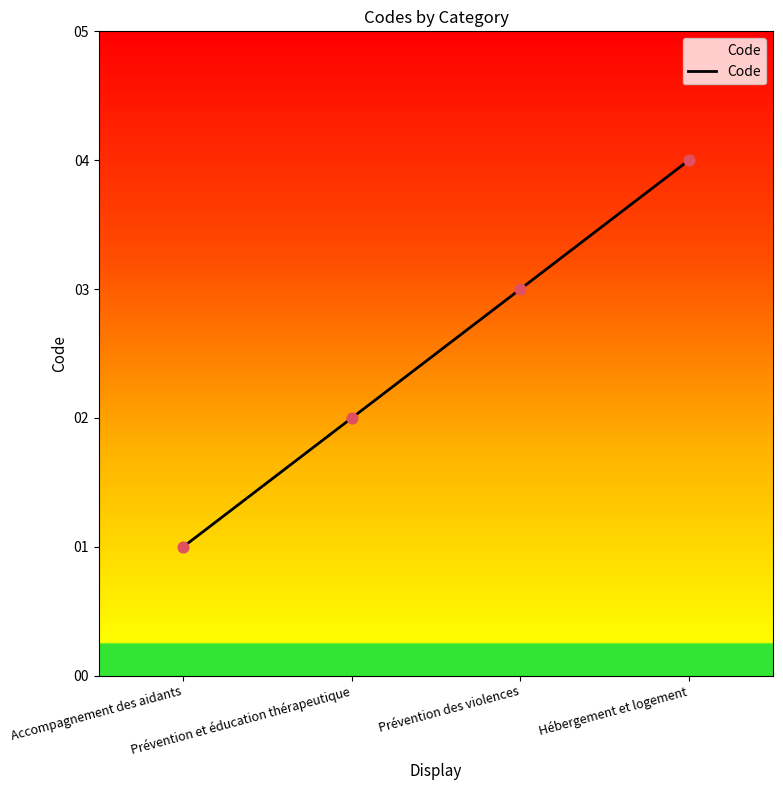

What is the change in value from Prévention et éducation thérapeutique to Hébergement et logement?

+2